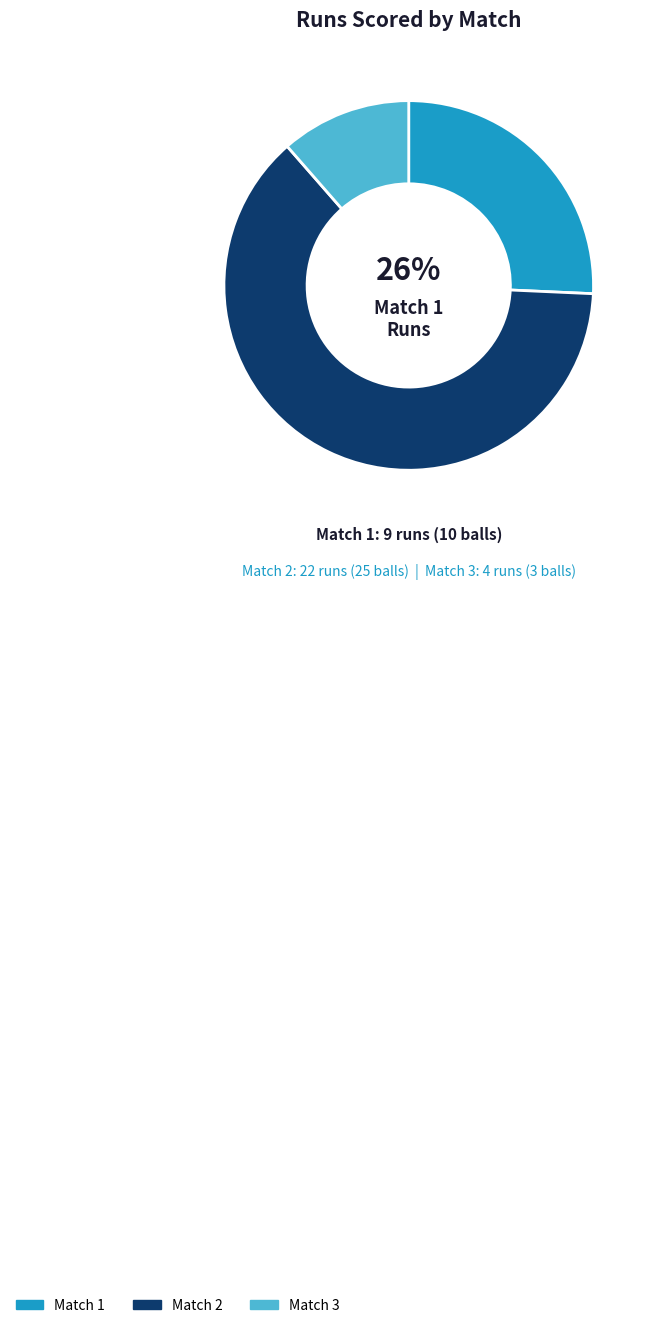

Rank the categories by value from highest to lowest.

Match 2, Match 1, Match 3